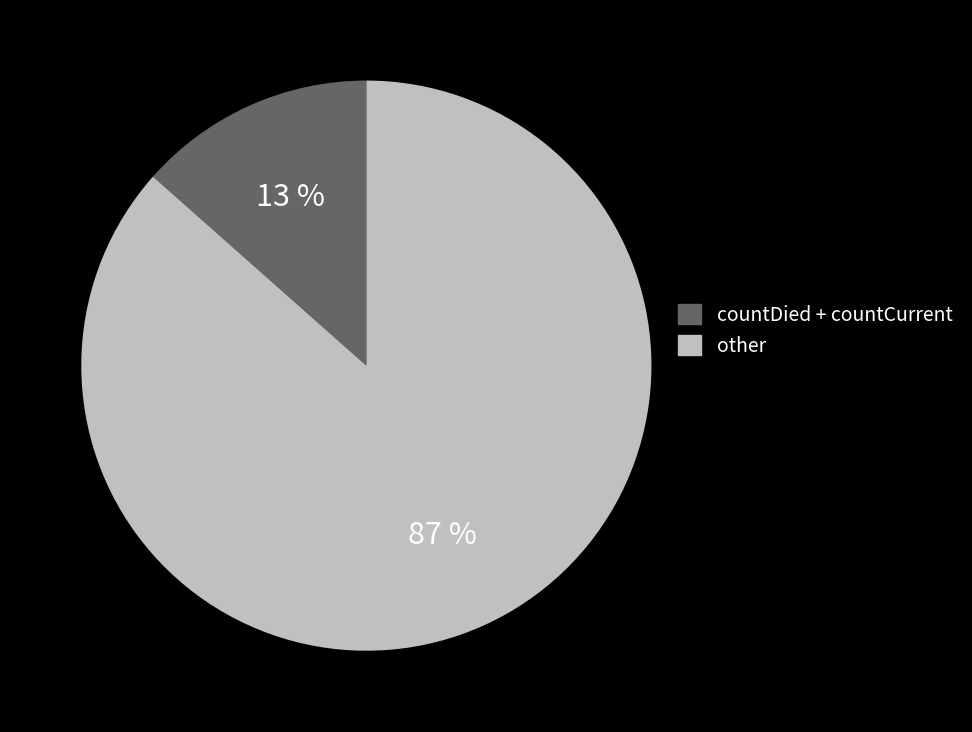

Is there a majority slice in this chart?

Yes